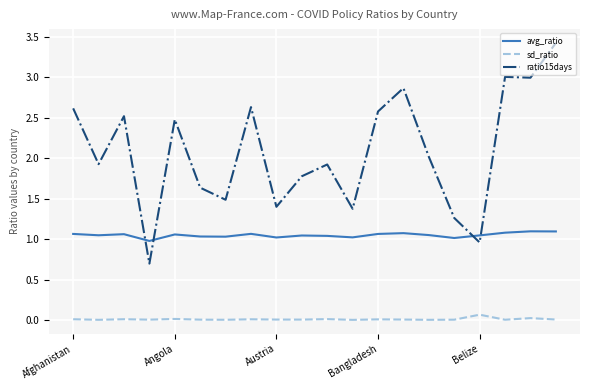

What is the maximum value for ratio15days?

3.4